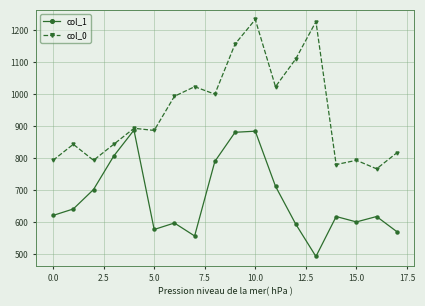

What is the maximum value for col_1?

887.6